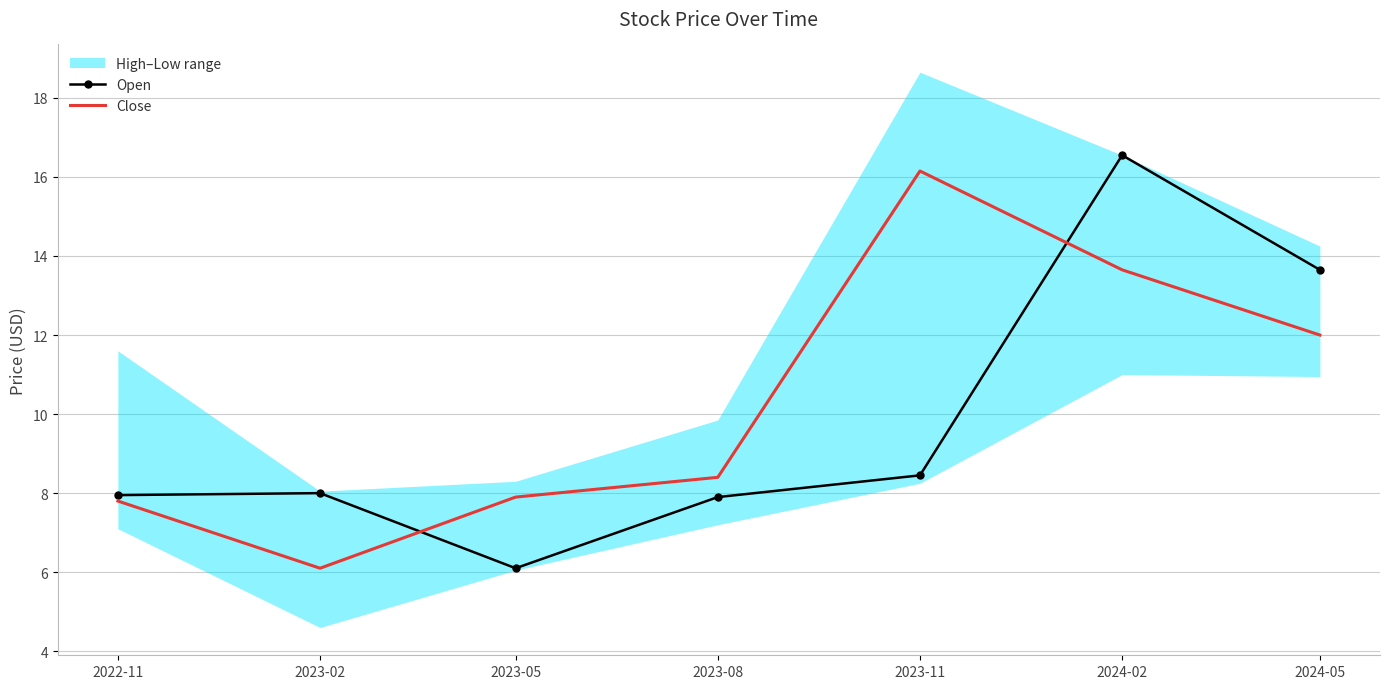

List the series in order of their overall mean, highest first.

Close, Open